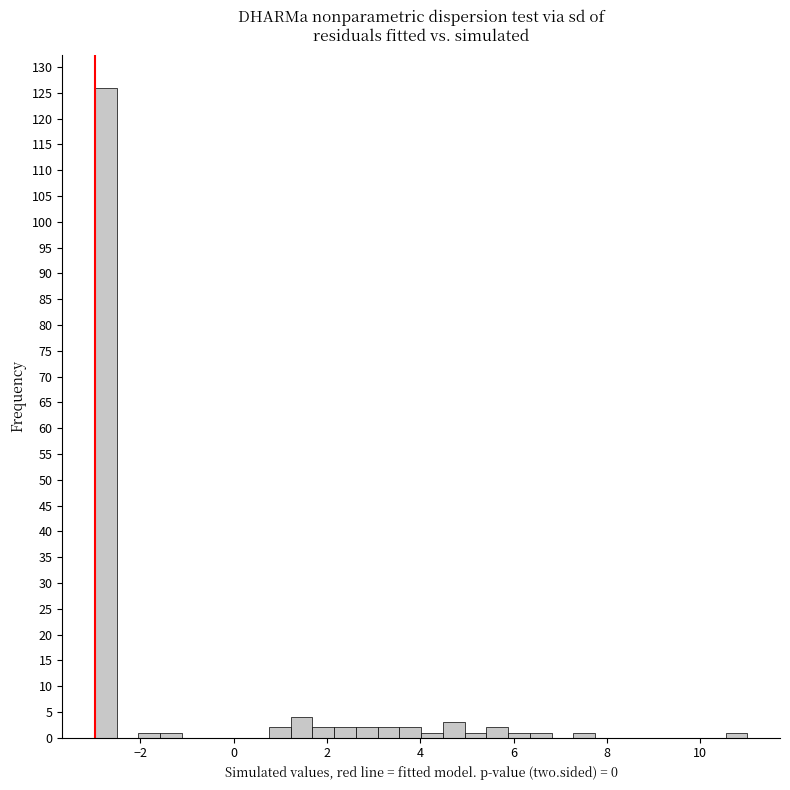

Around what value on the x-axis is the tallest bar? Give the approximate position of its centre, as read against the axis.

-2.8